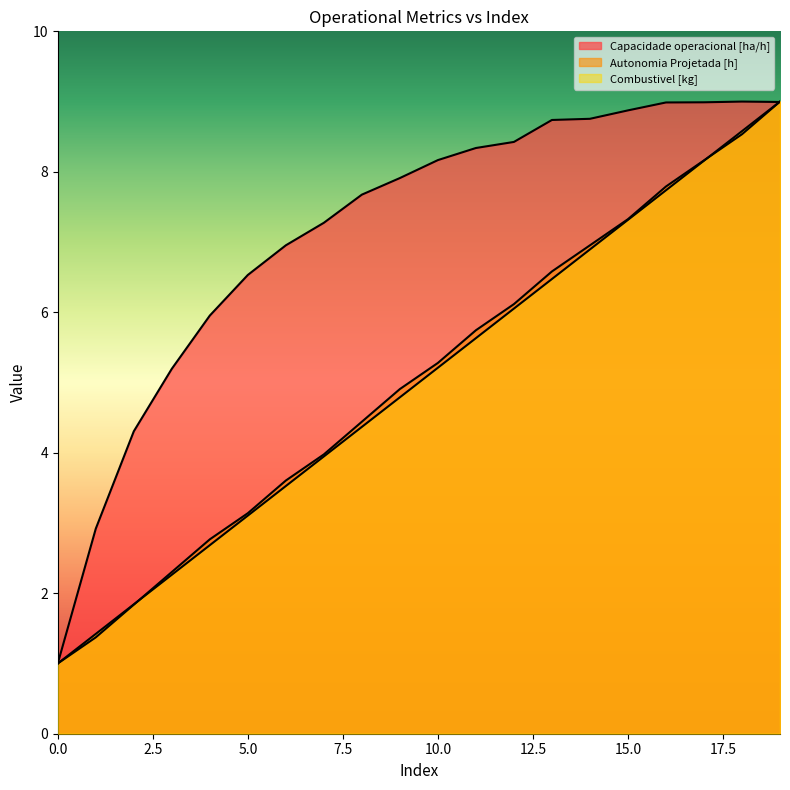

Between which two adjacent categories do Capacidade operacional [ha/h] and Autonomia Projetada [h] first intersect?

18 and 19